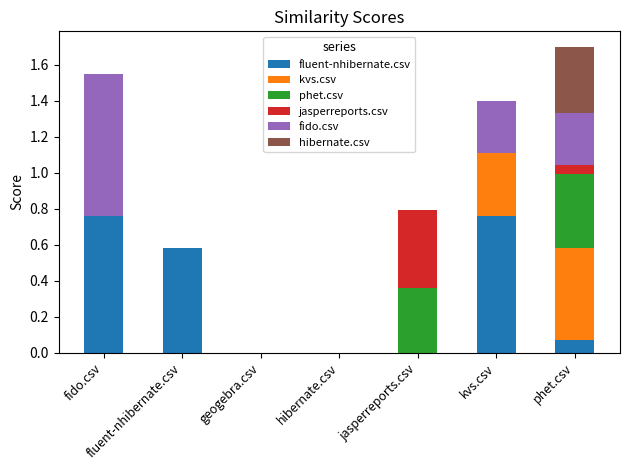

How many series are shown in this chart?

6